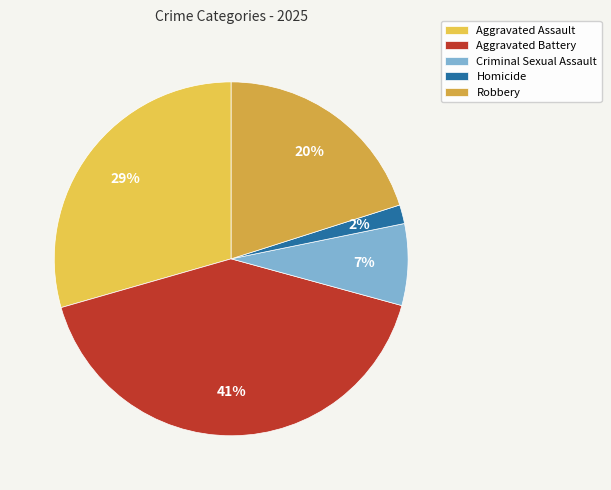

The Criminal Sexual Assault slice represents 1% of the pie. True or false?

False